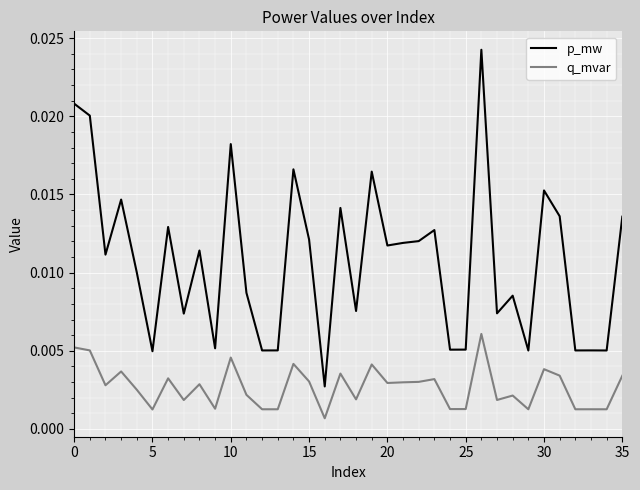

Which series has the largest total across all categories?

p_mw